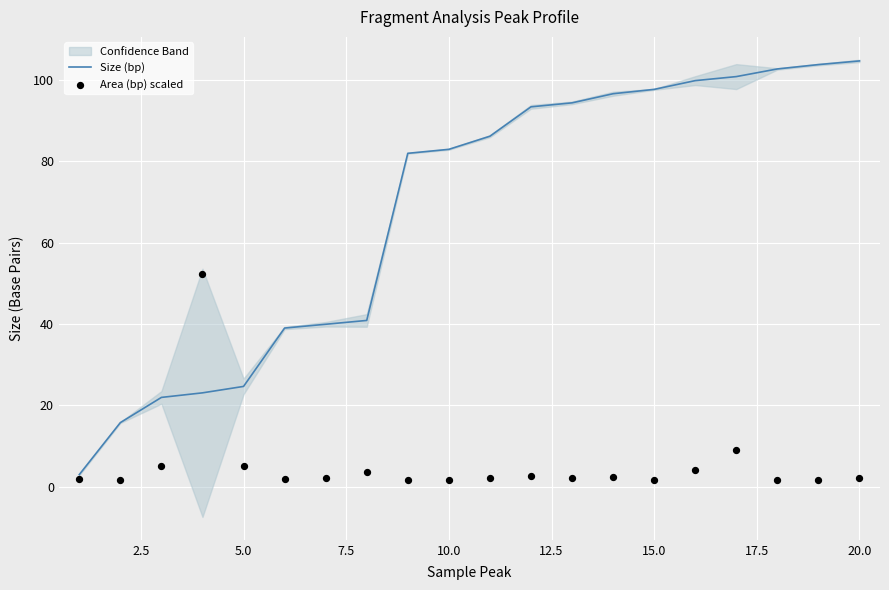

At how many categories does at least one series exceed 29?

16